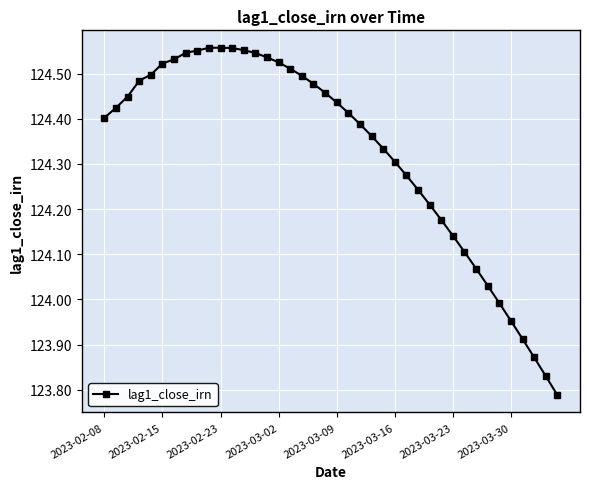

What is the difference between the second highest and second lowest values?

0.7